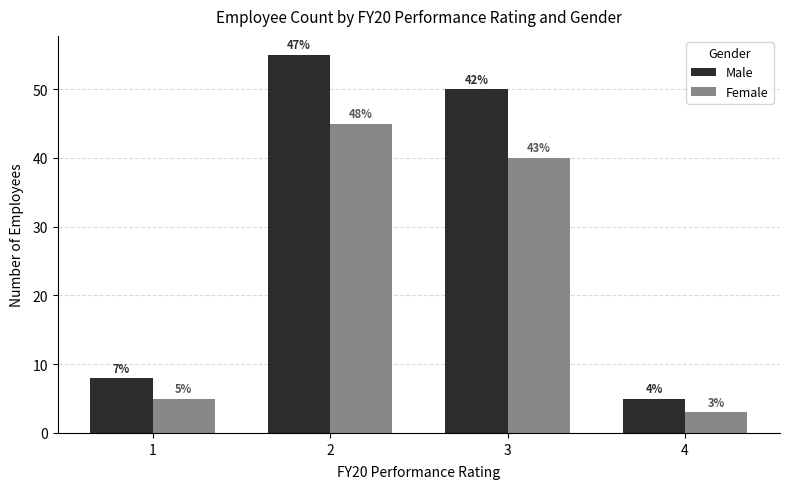

The Female series shows 45 at 2. True or false?

True